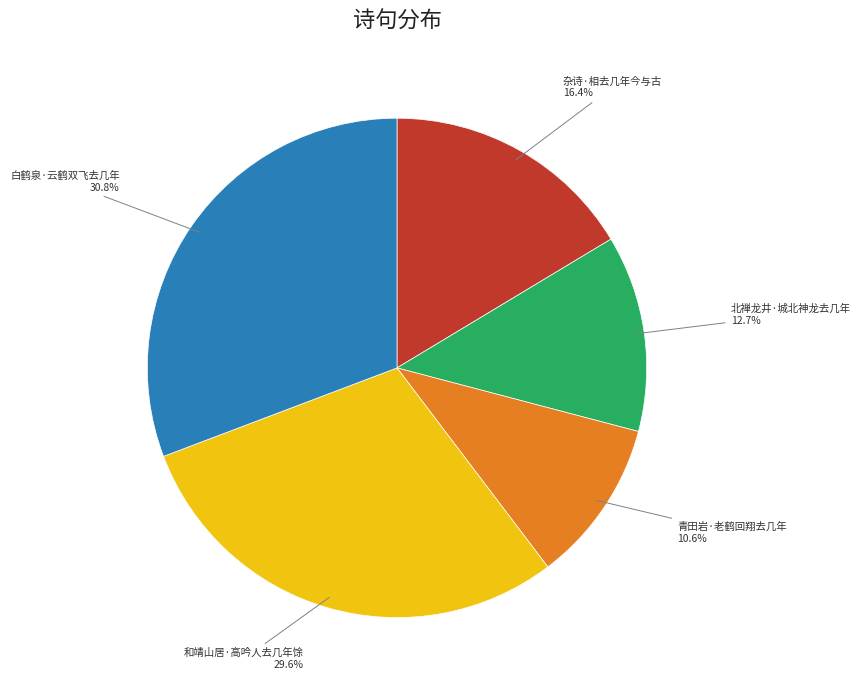

To the nearest percent, what is the average slice percentage?

20%